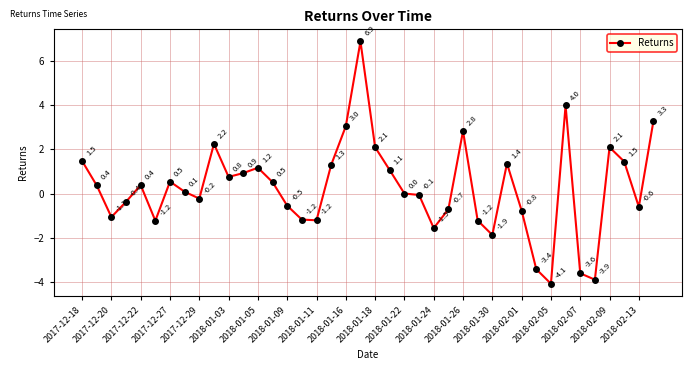

What is the minimum value shown in the chart?

-4.1